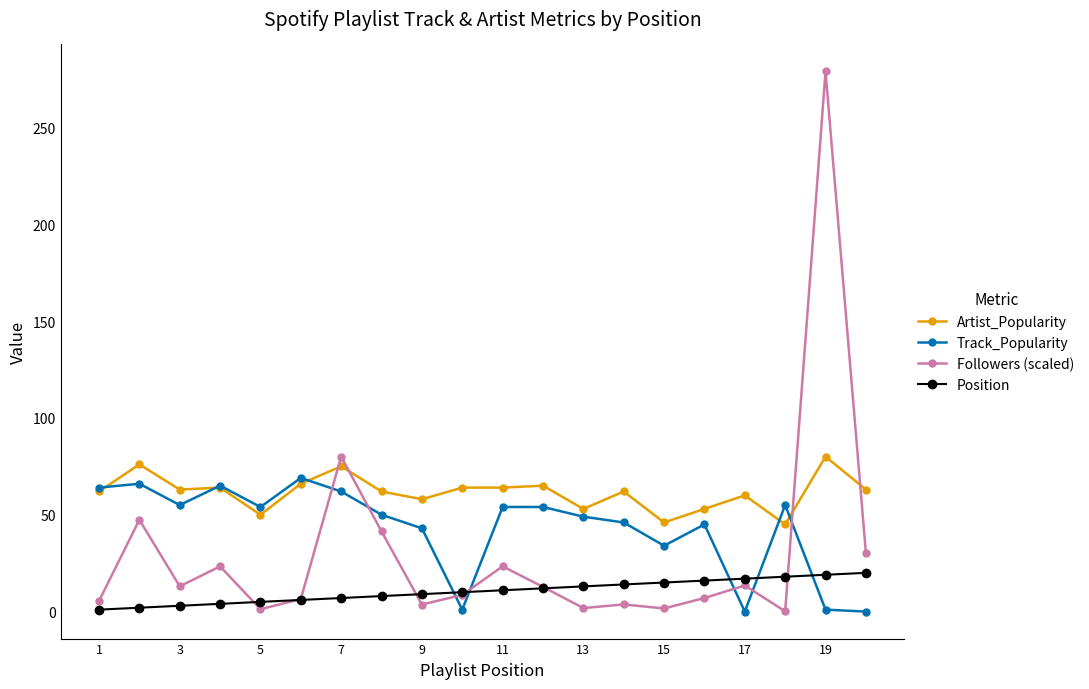

Which series has the largest total across all categories?

Artist_Popularity